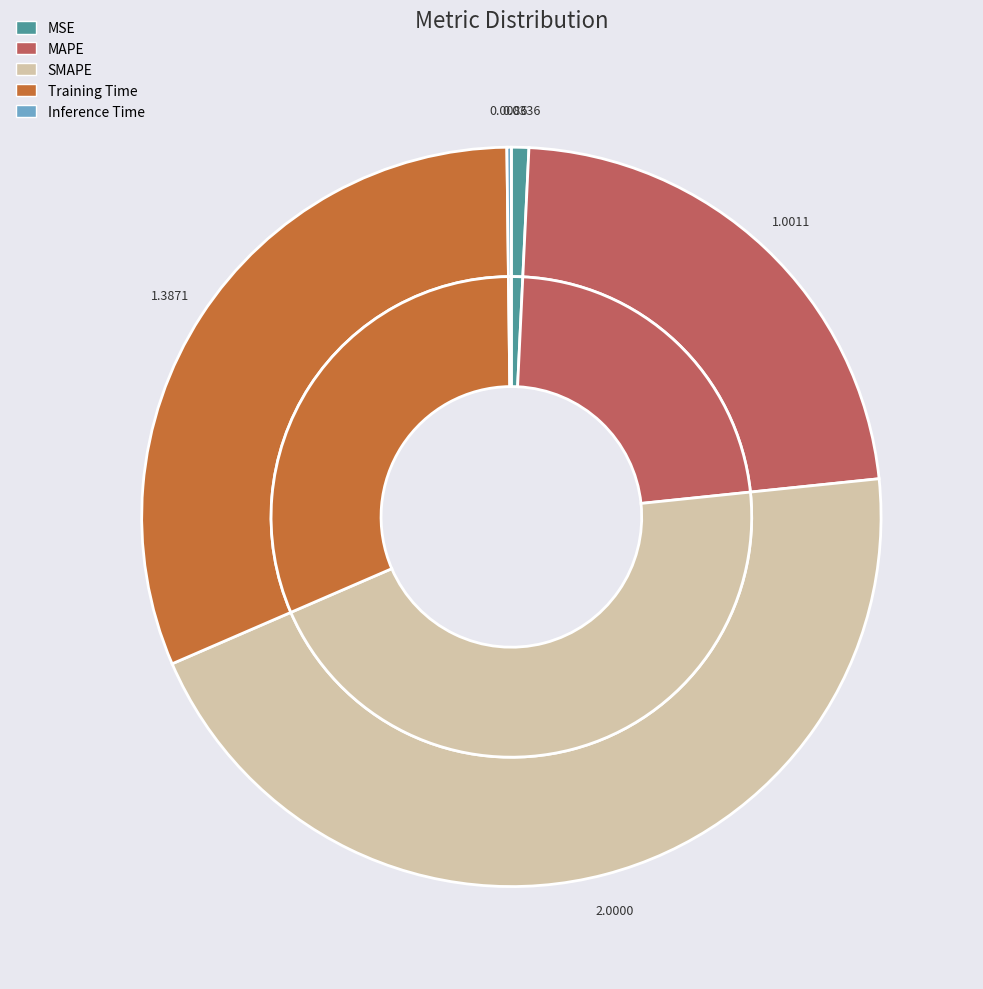

Rank the categories by value from lowest to highest.

Inference Time, MSE, MAPE, Training Time, SMAPE